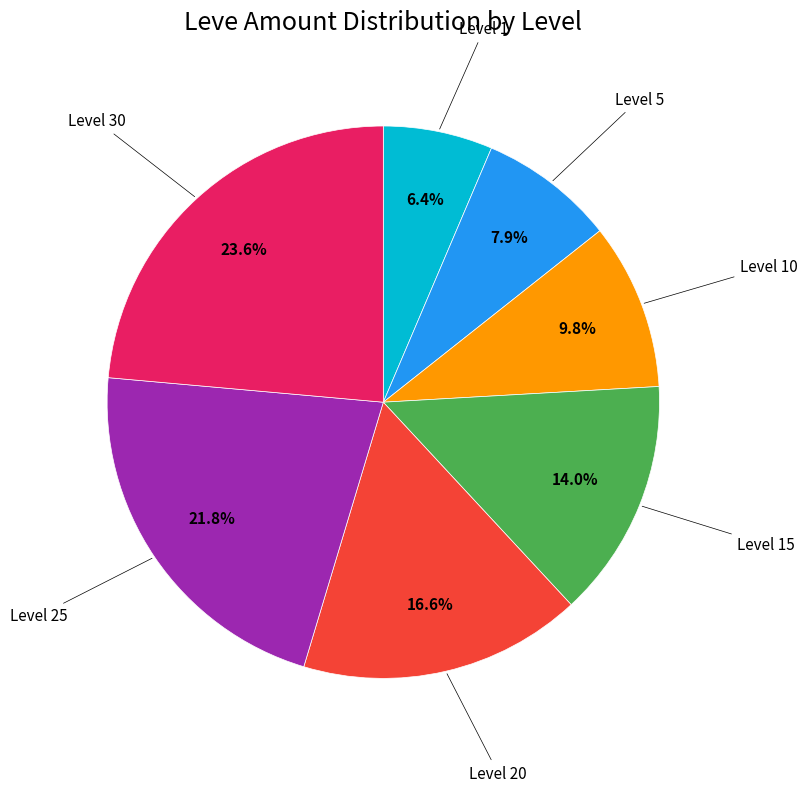

Does any single category account for the majority?

No